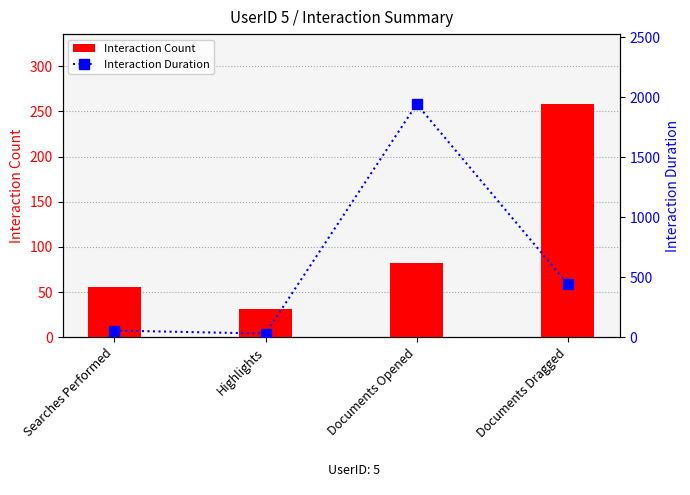

What is the smallest value displayed?

31